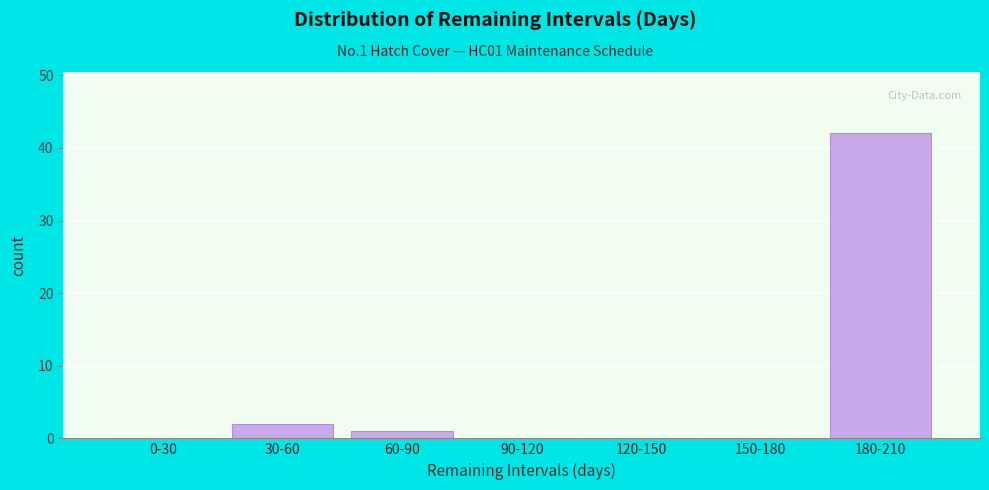

Reading right to left, extract all data points from this chart.

180-210=42	150-180=0	120-150=0	90-120=0	60-90=1	30-60=2	0-30=0